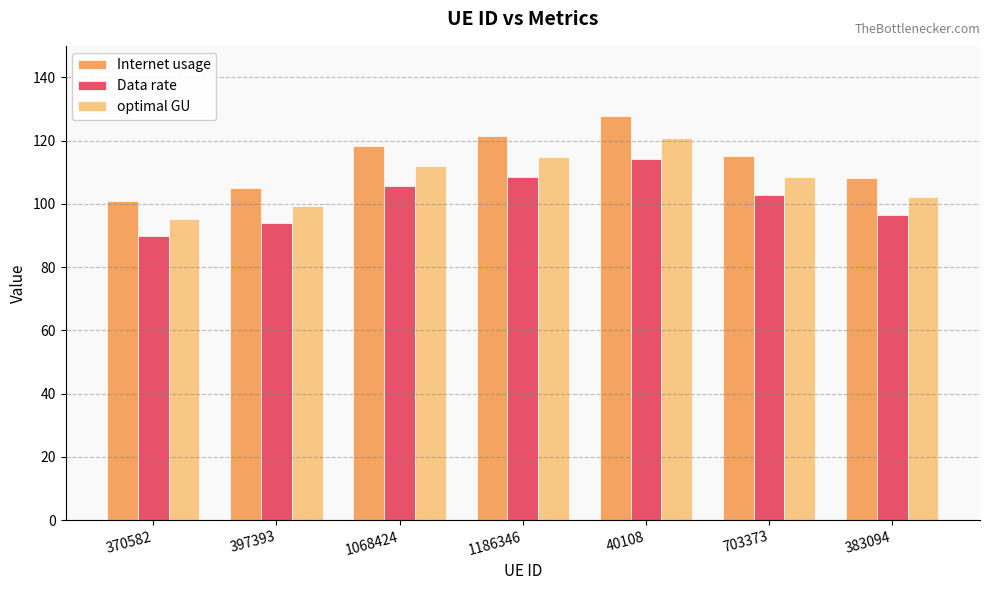

How many series are shown in this chart?

3